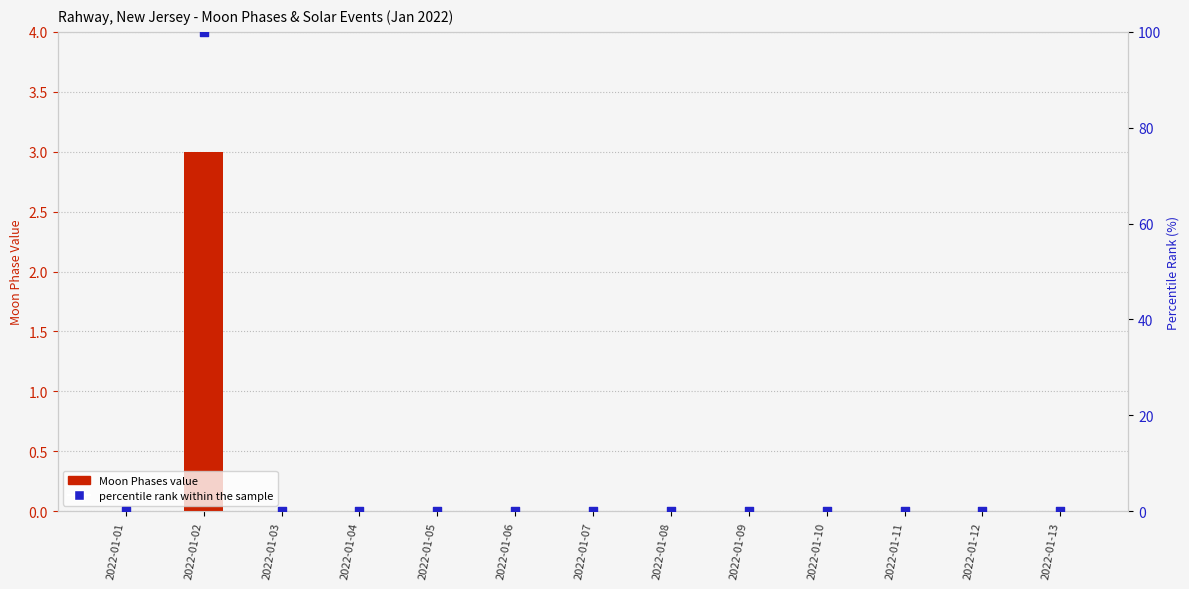

Which series has the largest total across all categories?

percentile rank within sample